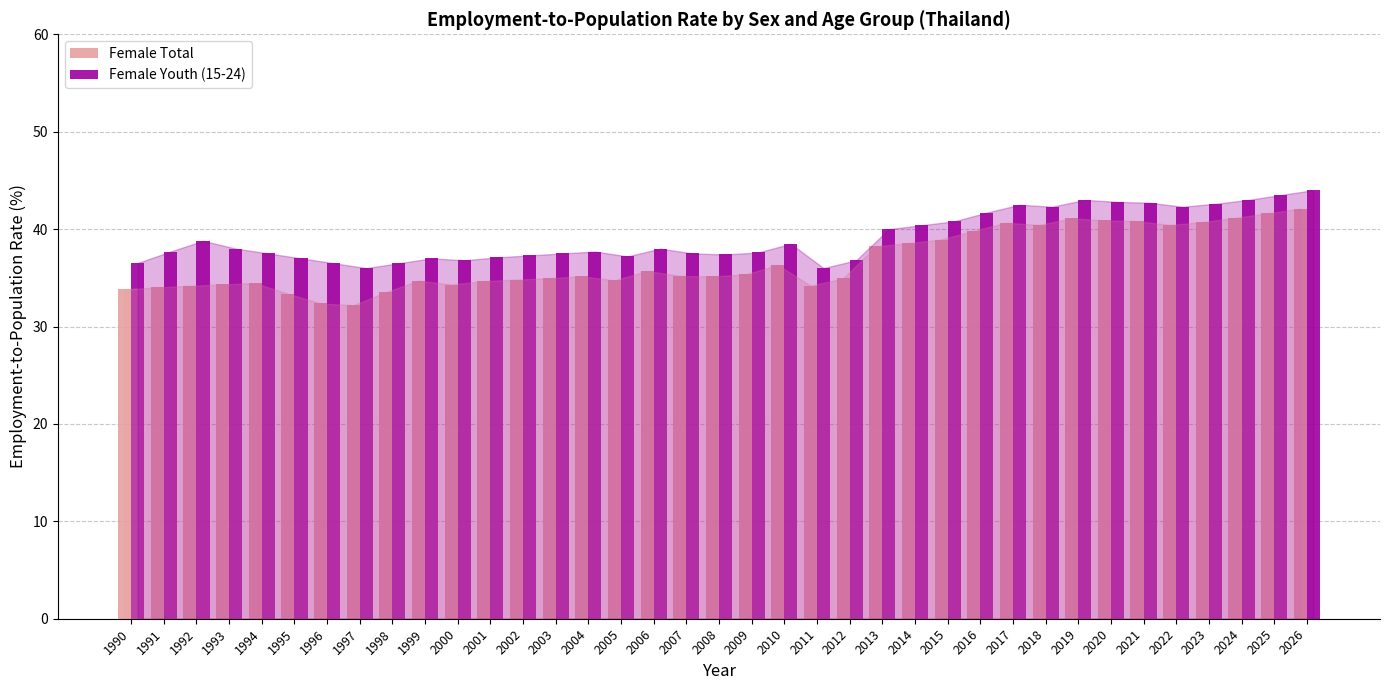

List the series in order of their overall mean, lowest first.

Female Total, Female Youth (15-24)